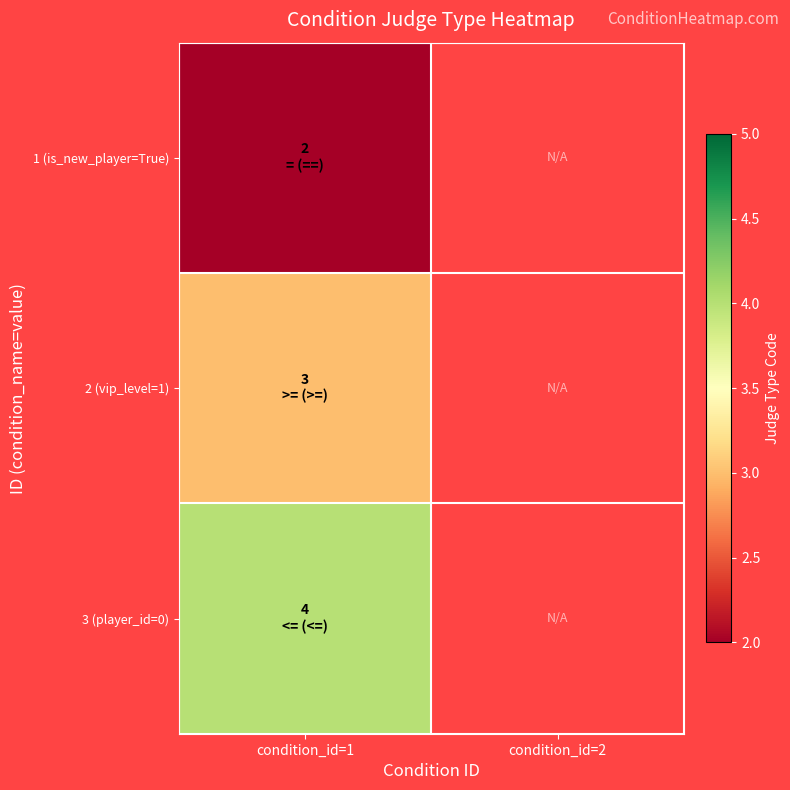

Which series has the widest spread of values?

1 (is_new_player=True)